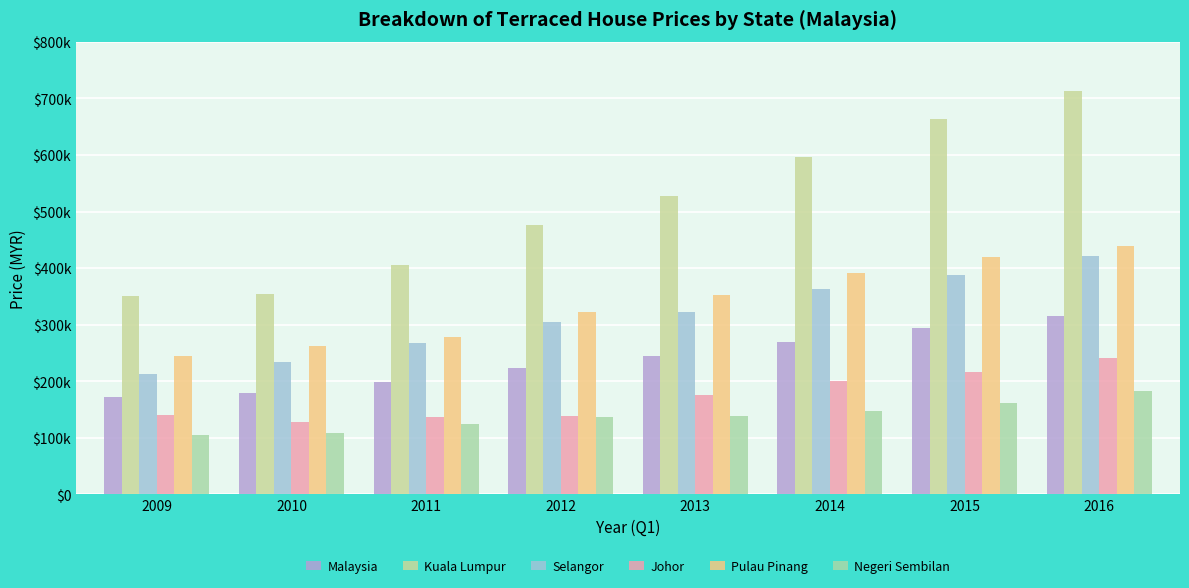

Which category has the lowest value across all series?

2009